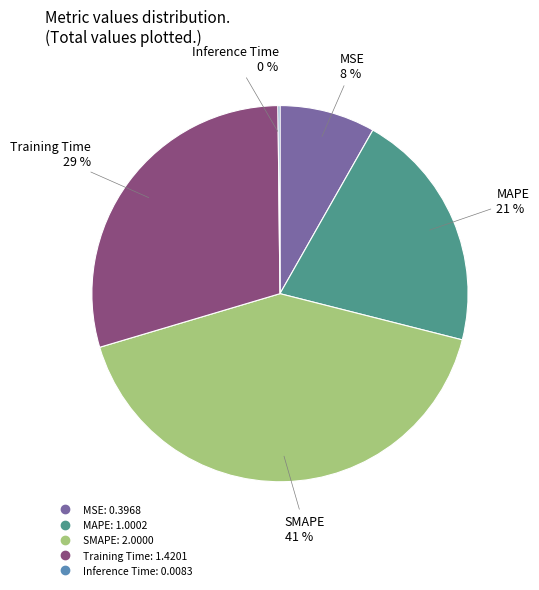

Does MSE account for over 50% of the chart?

No